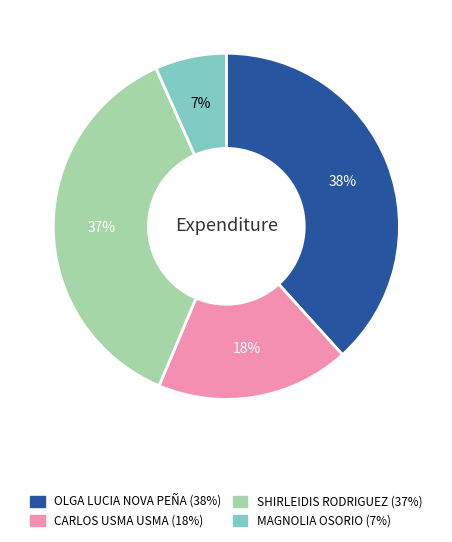

What is the largest slice in the pie chart?

OLGA LUCIA NOVA PEÑA